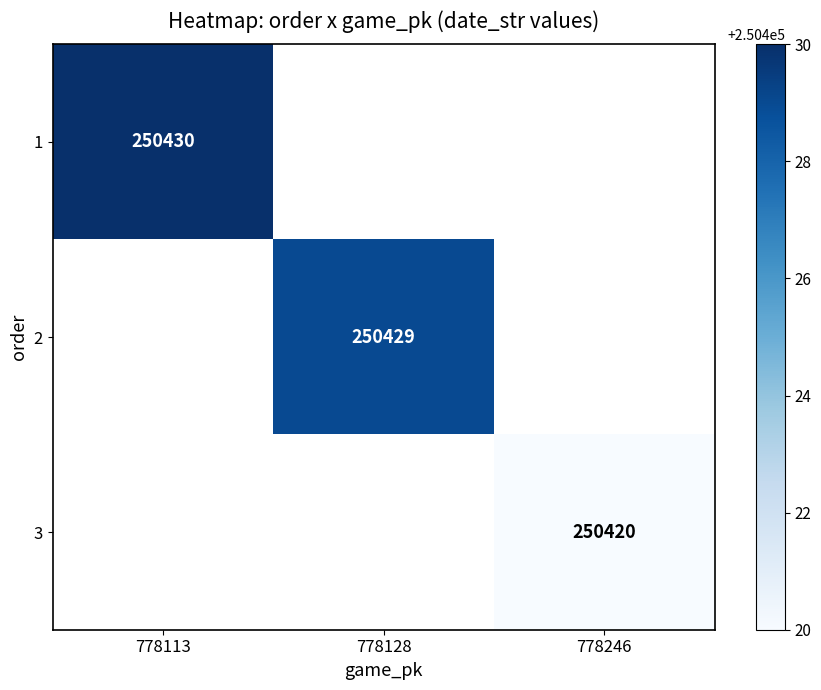

True or false: 1 has a value of 250430 at 778113.

True